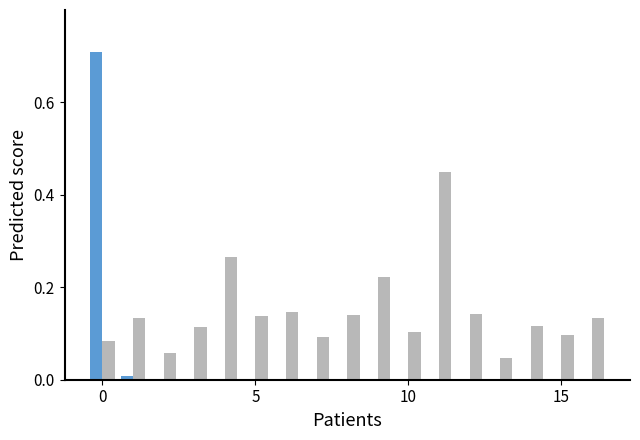

Are the bars horizontal?

No